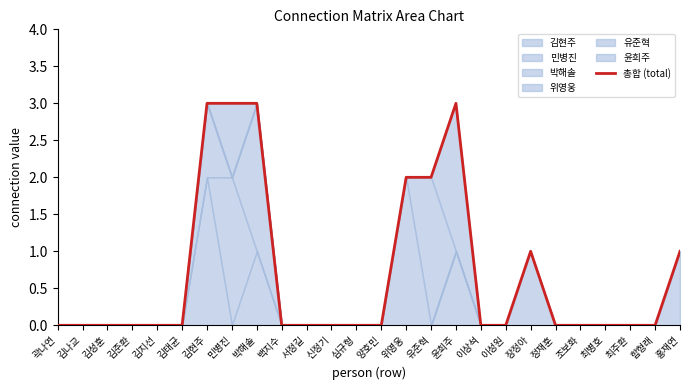

Rank the categories by value from lowest to highest.

곽나연, 김나교, 김성훈, 김준환, 김지선, 김태균, 백지수, 서정길, 신정기, 심규형, 양호민, 이상석, 이성원, 정재훈, 조보화, 최병호, 최주환, 함형래, 장정아, 홍재연, 위영웅, 유준혁, 김현주, 민병진, 박해솔, 윤희주